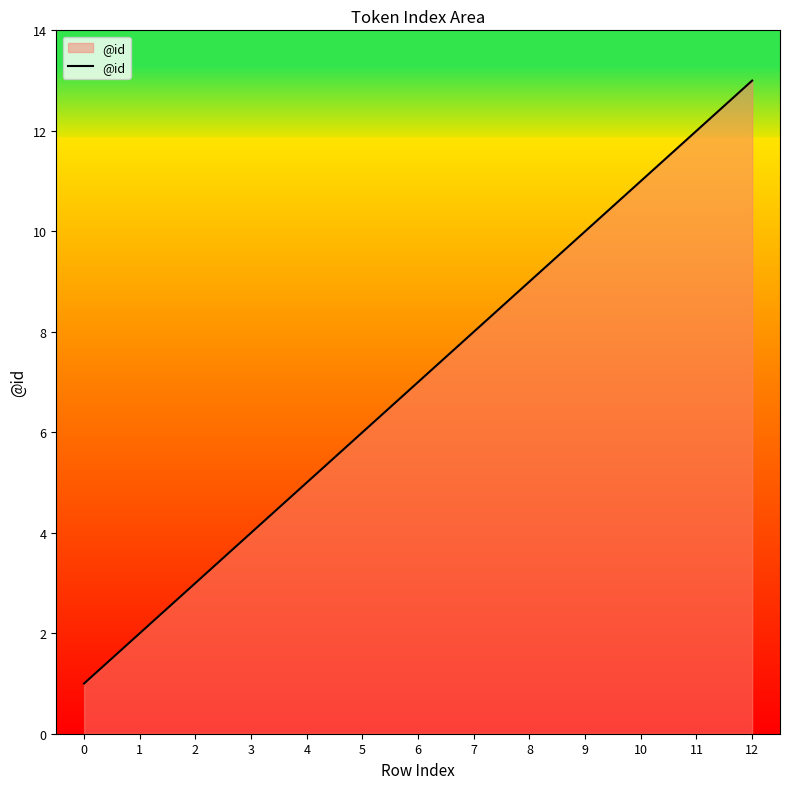

Reading left to right, extract all data points from this chart.

1	2	3	4	5	6	7	8	9	10	11	12	13